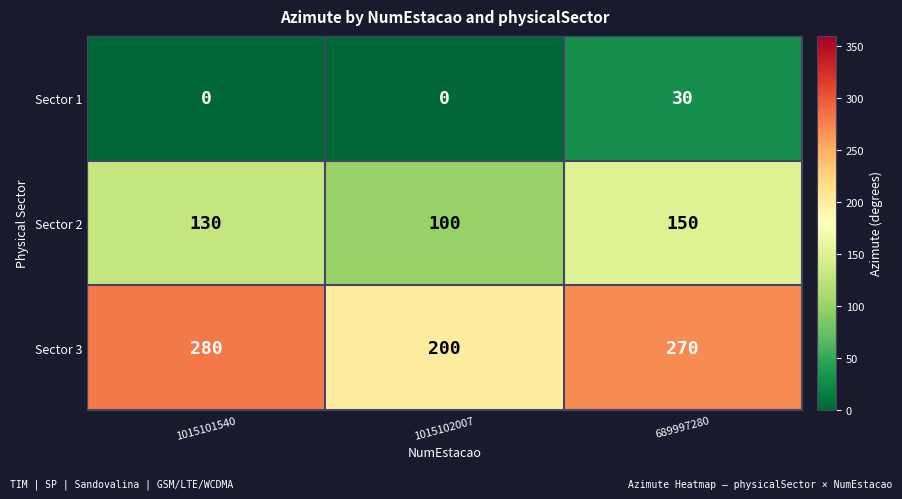

Reading left to right, extract all data points from this chart.

Sector 1: 0	0	30
Sector 2: 130	100	150
Sector 3: 280	200	270